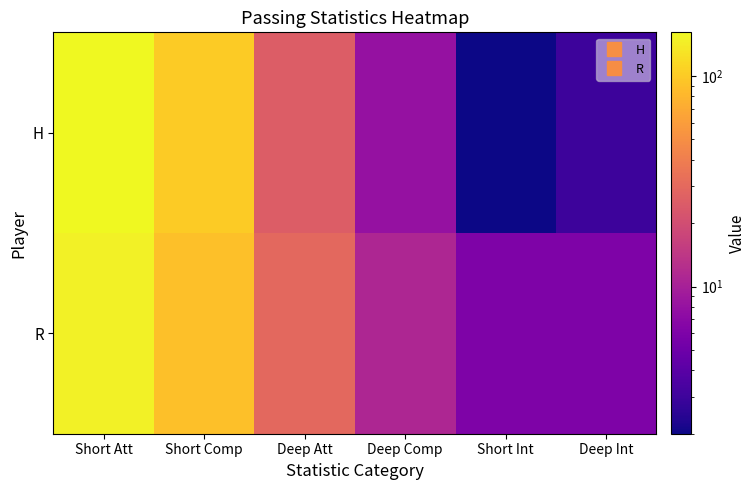

Rank the series by their average value, from lowest to highest.

R, H